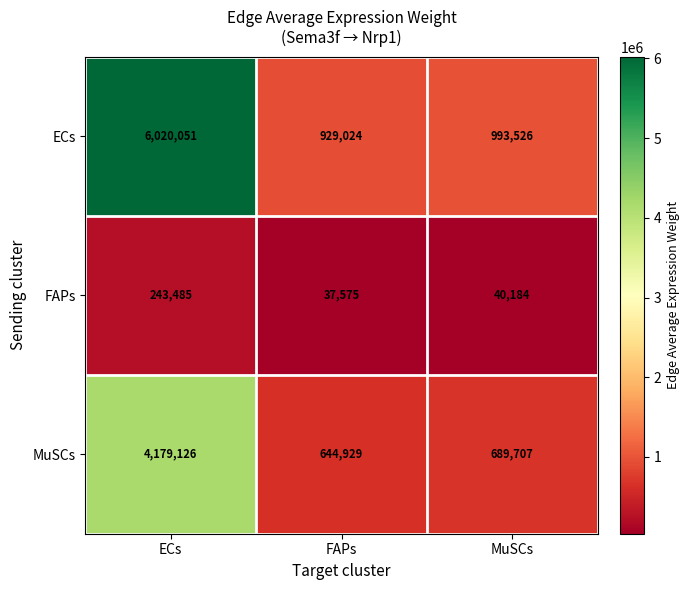

Which series has the widest spread of values?

ECs